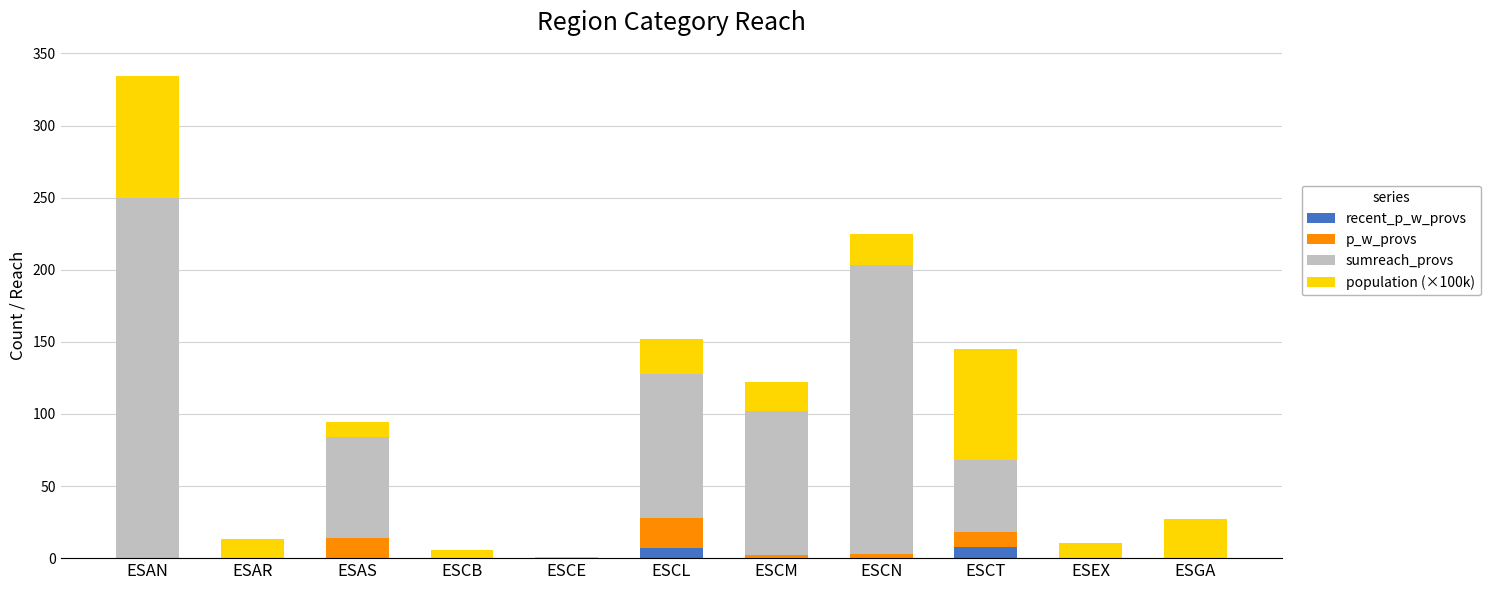

What is the total value across all series at ESGA?

27.0